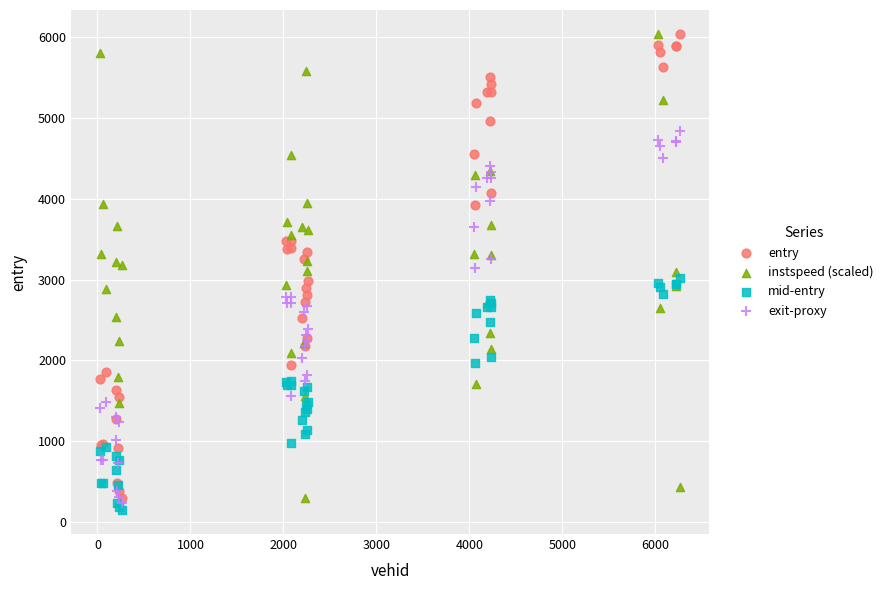

What are all the series names shown in the legend?

entry, instspeed (scaled), mid-entry, exit-proxy